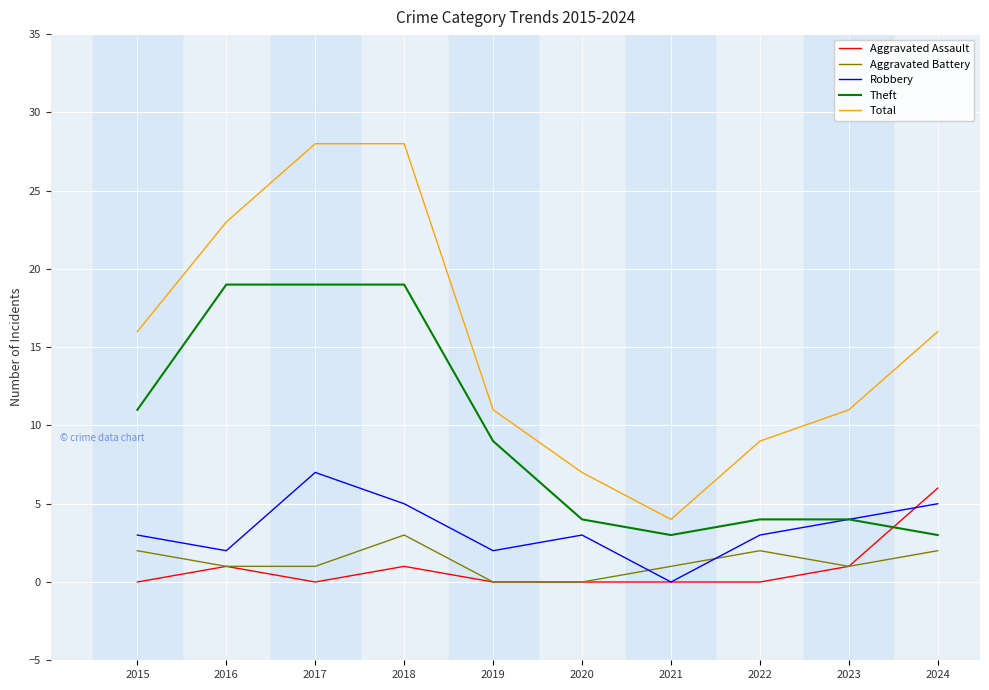

True or false: Aggravated Battery and Theft cross at least once.

False